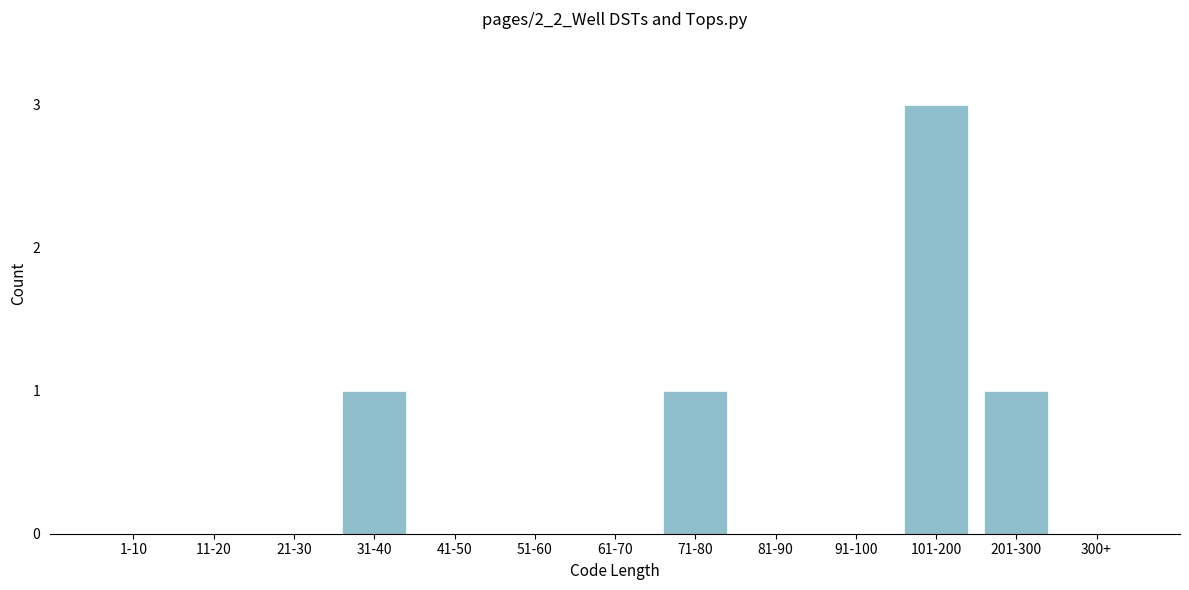

Reading left to right, transcribe all the data shown in this chart.

1-10=0	11-20=0	21-30=0	31-40=1	41-50=0	51-60=0	61-70=0	71-80=1	81-90=0	91-100=0	101-200=3	201-300=1	300+=0